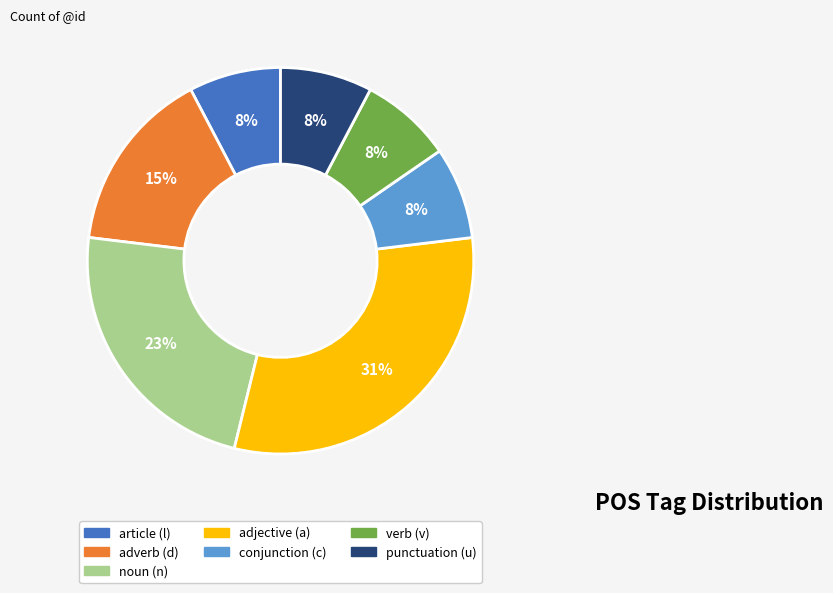

Does any single category account for the majority?

No